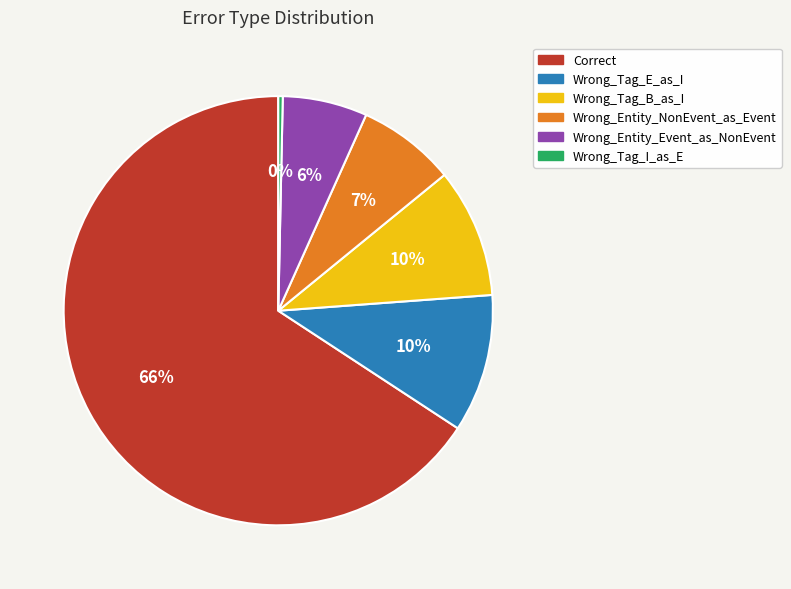

The Correct slice represents 66% of the pie. True or false?

True